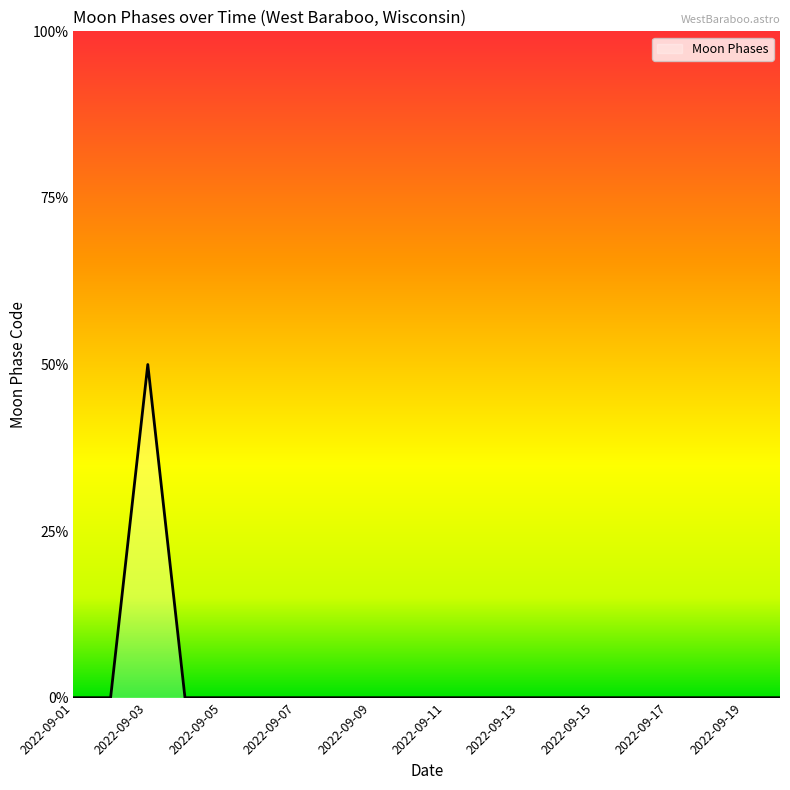

Reading left to right, list all the values displayed in this chart.

0	0	2	0	0	0	0	0	0	0	0	0	0	0	0	0	0	0	0	0